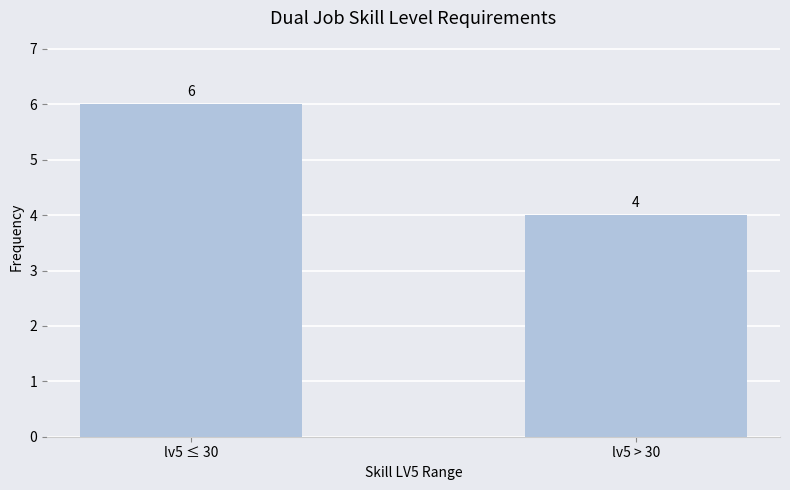

What is the label of the 1st bar from the right?

lv5 > 30